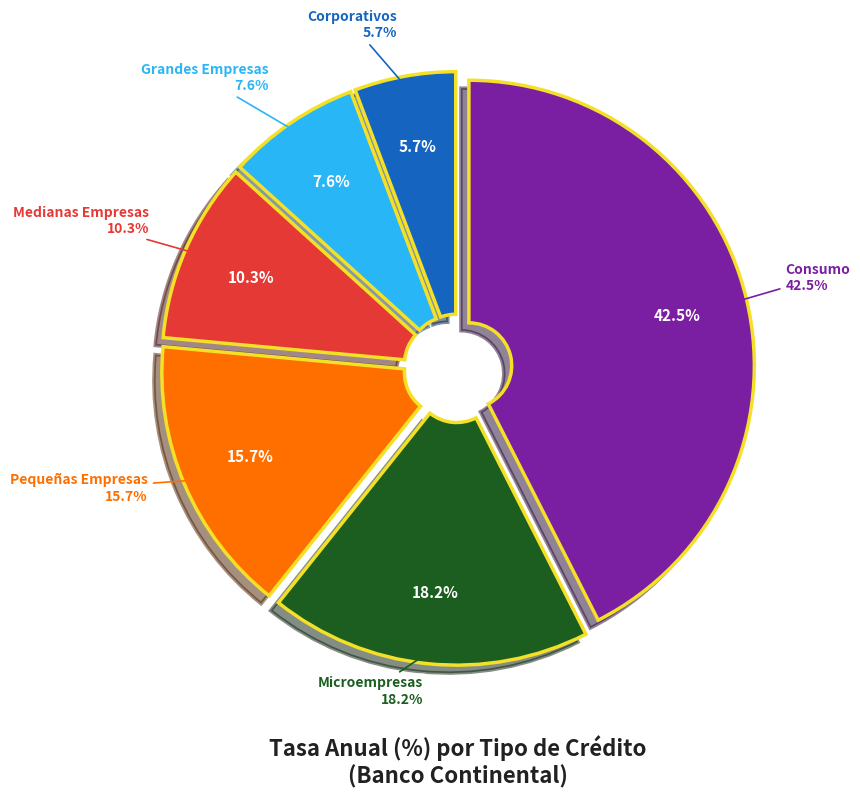

Rank the categories by value from lowest to highest.

Corporativos, Grandes Empresas, Medianas Empresas, Pequeñas Empresas, Microempresas, Consumo